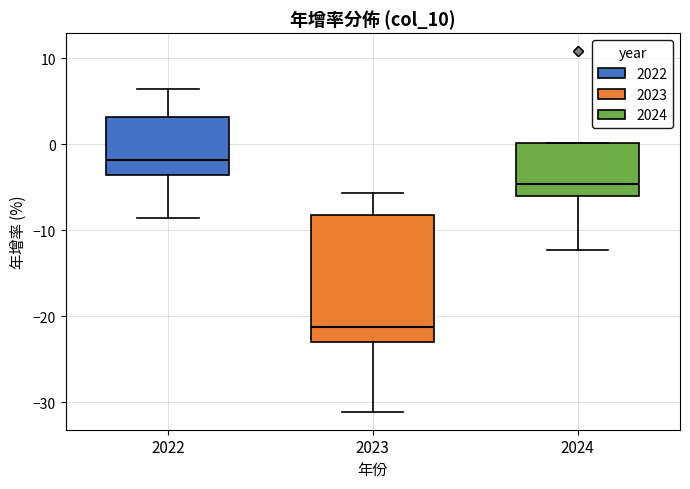

Which box's median line is the lowest?

2023